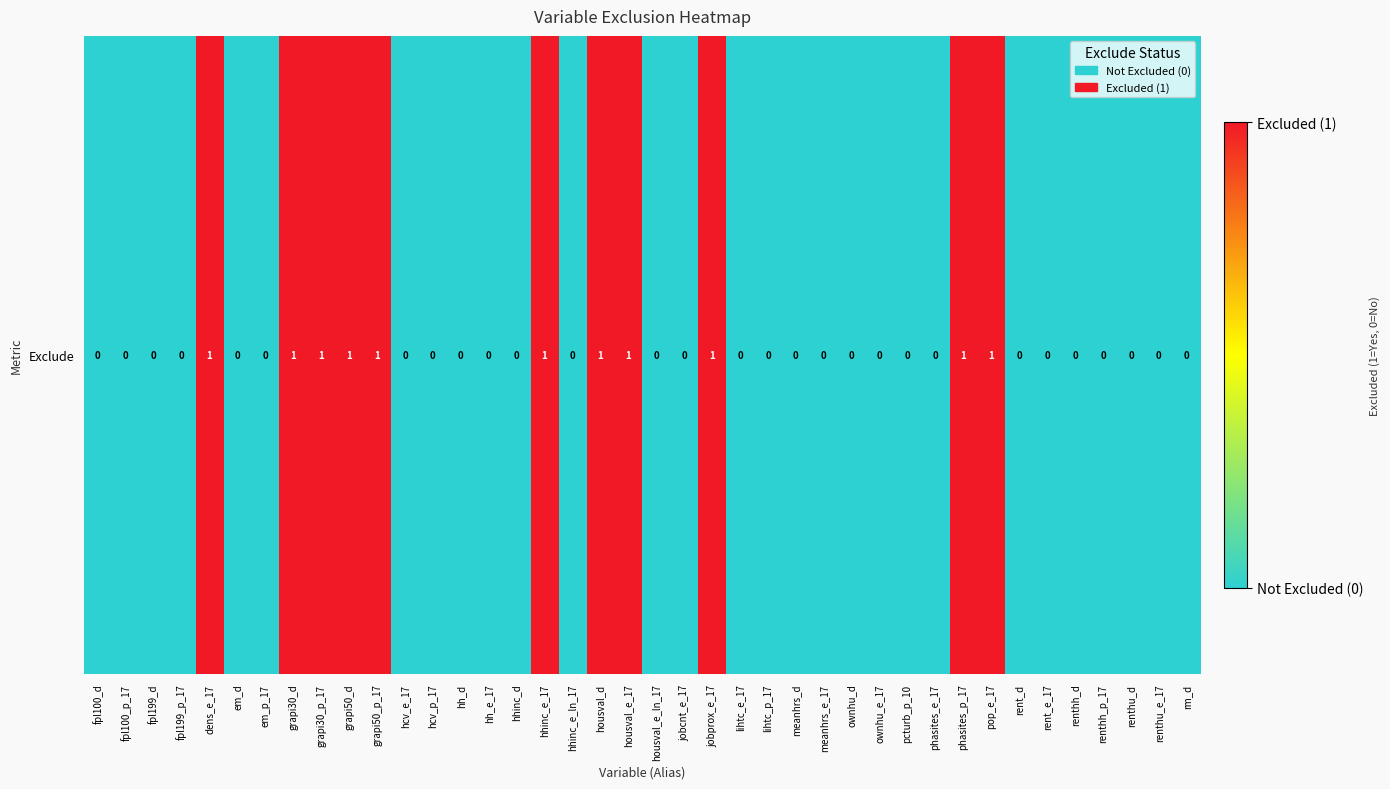

How many positive values are there?

11